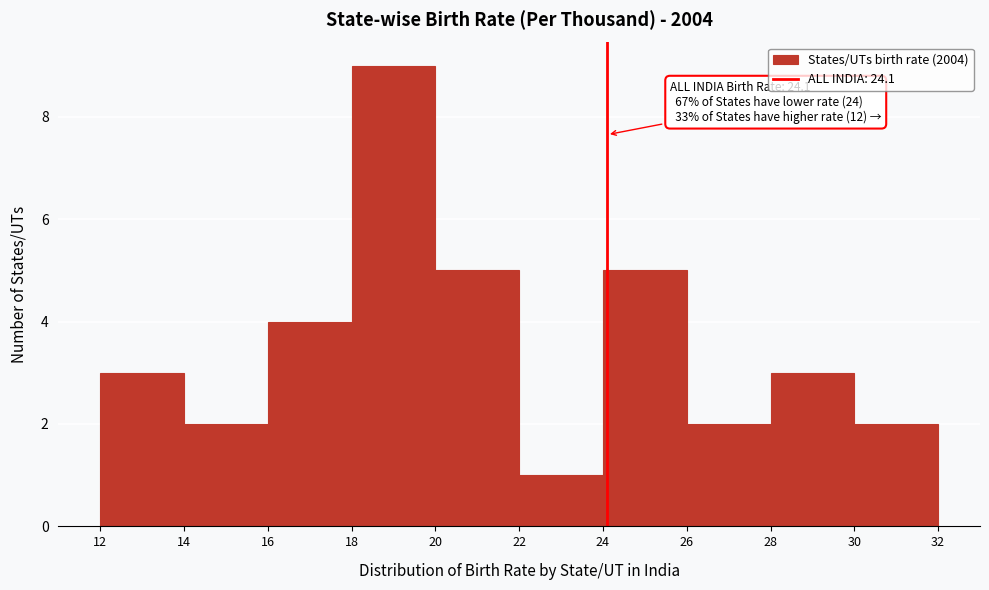

Over which range of the x-axis is the bar tallest?

18 to 20